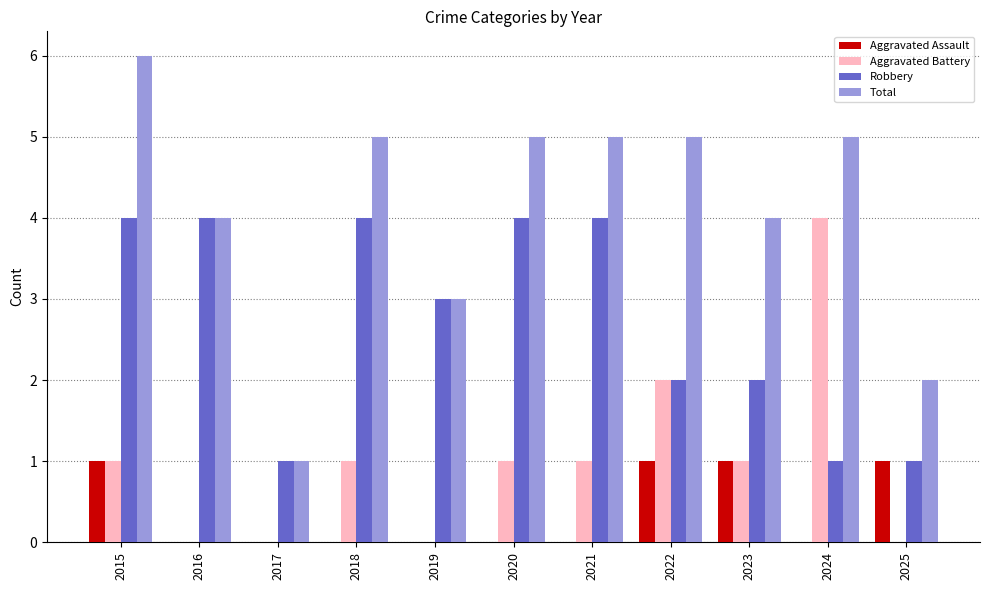

At which label does Robbery first exceed 3?

2015